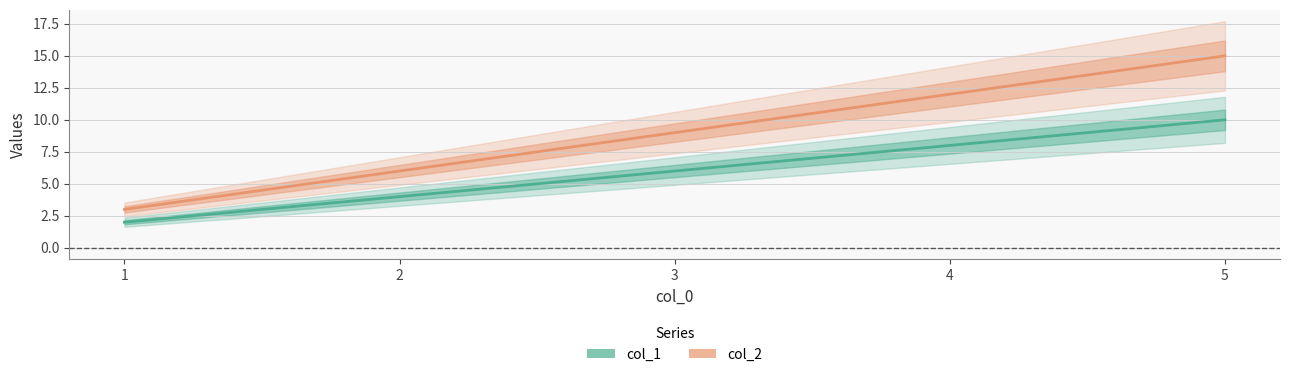

Which series changed the most between 2 and 5?

col_2